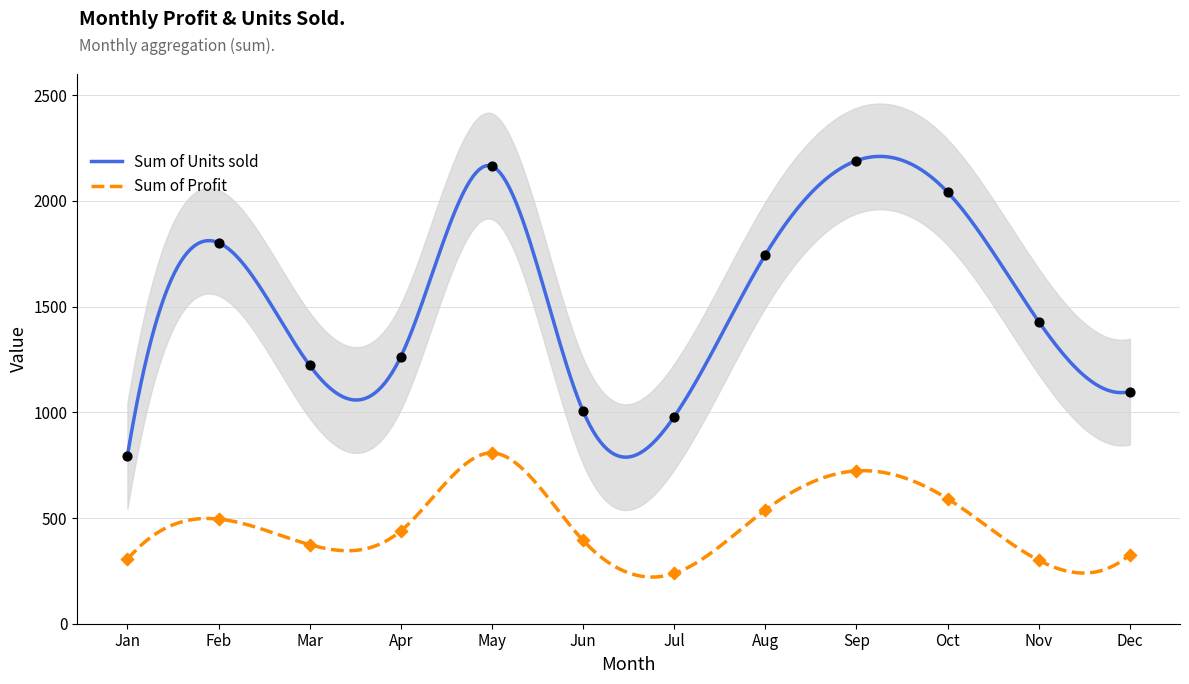

At how many categories does at least one series exceed 2130?

2